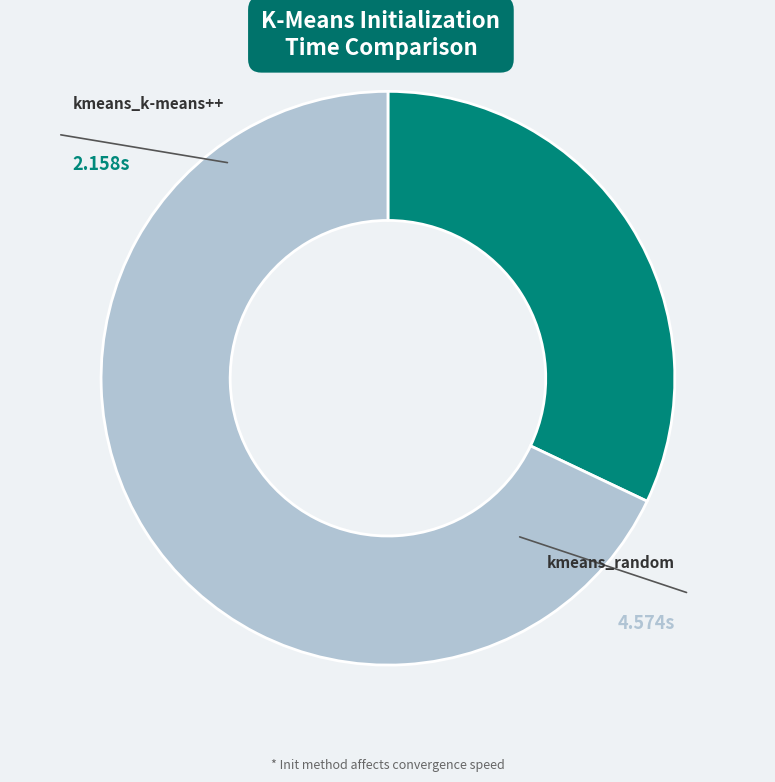

Does any single category account for the majority?

Yes